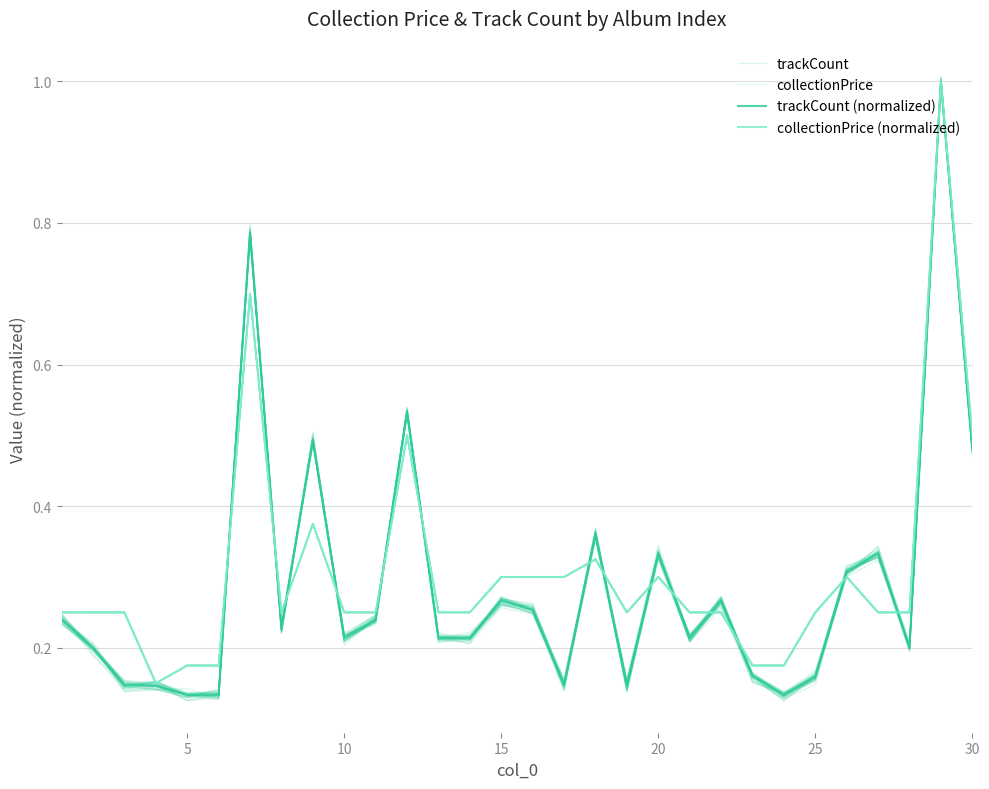

In collectionPrice (normalized), how many points are lower than both neighbors (excluding endpoints)?

3